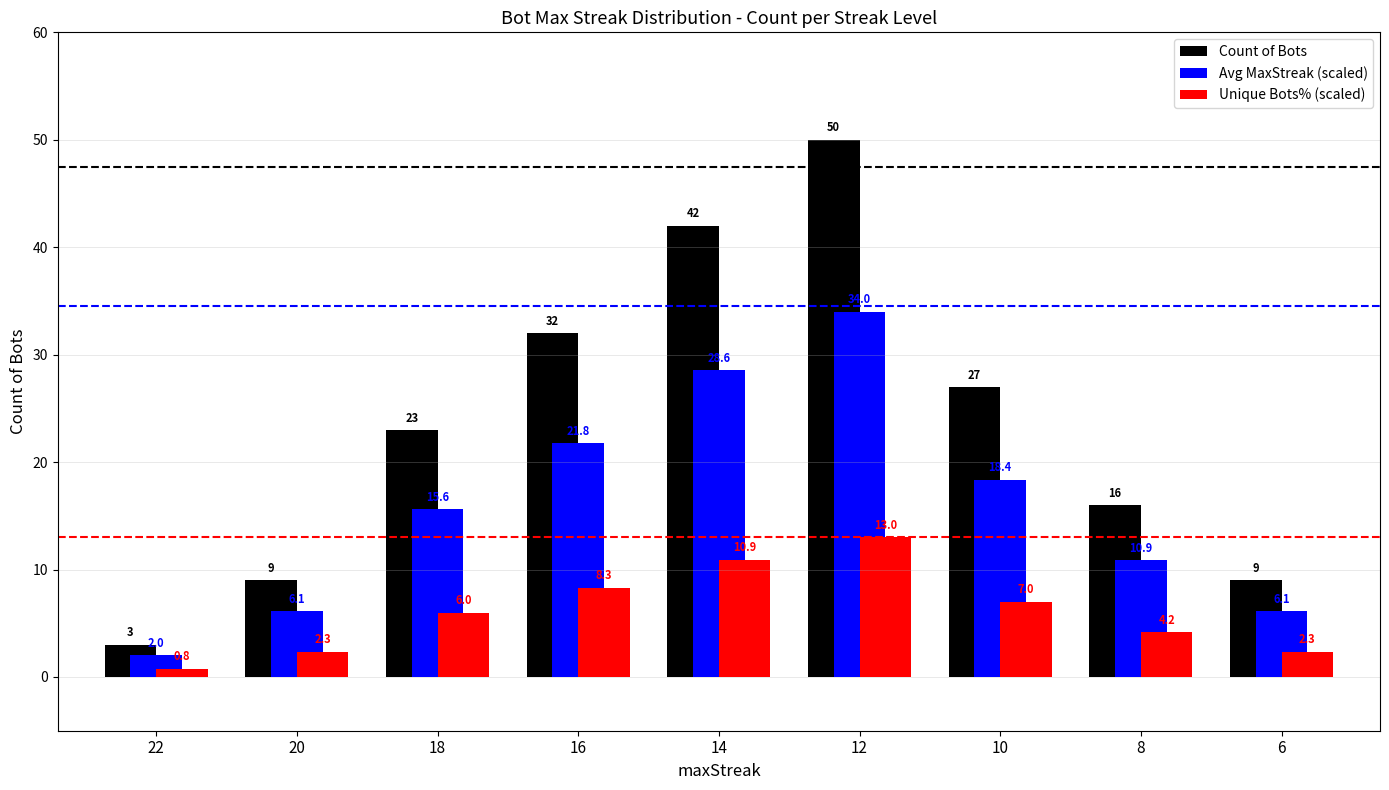

How many data points in Unique Bots% (scaled) are less than 5?

4